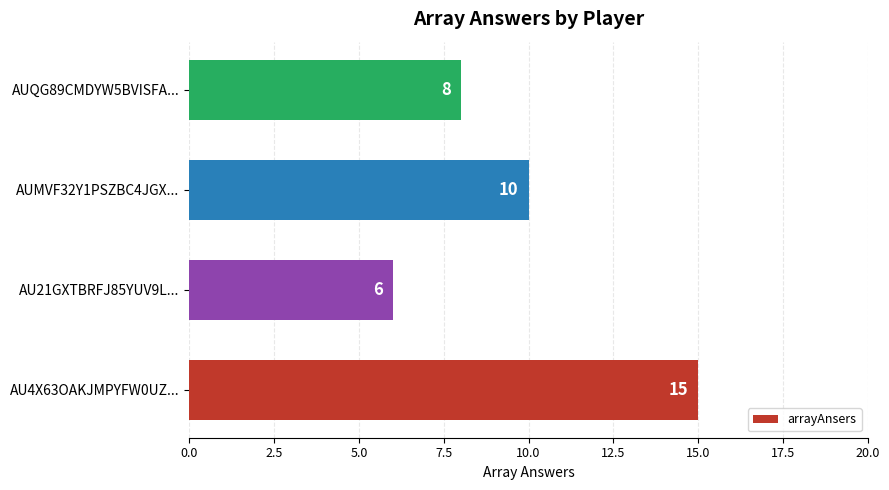

What is the change in value from AU21GXTBRFJ85YUV9L... to AUMVF32Y1PSZBC4JGX...?

+4